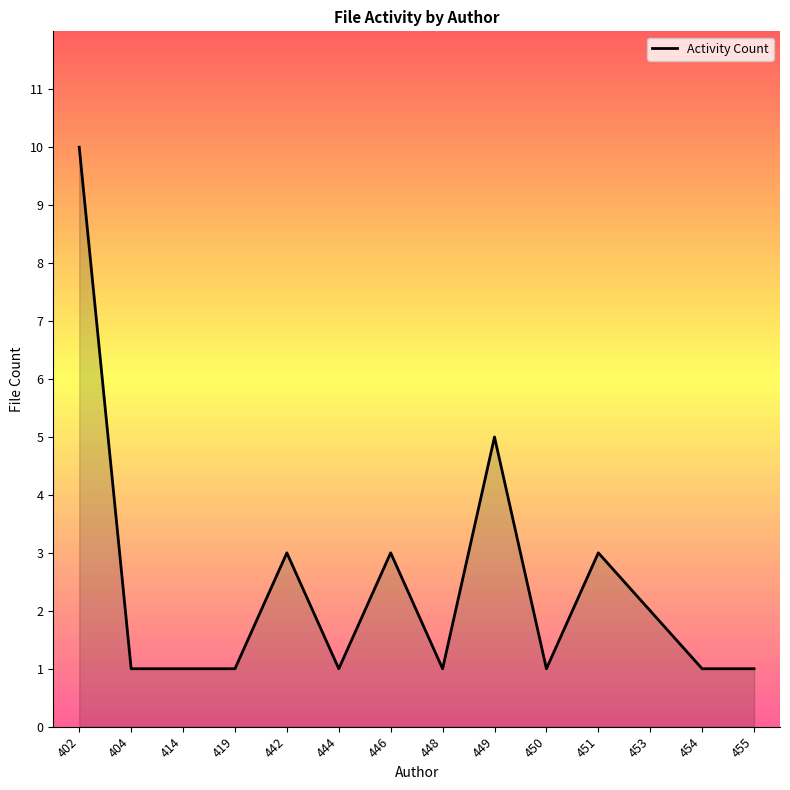

Reading right to left, extract all data points from this chart.

455=1	454=1	453=2	451=3	450=1	449=5	448=1	446=3	444=1	442=3	419=1	414=1	404=1	402=10